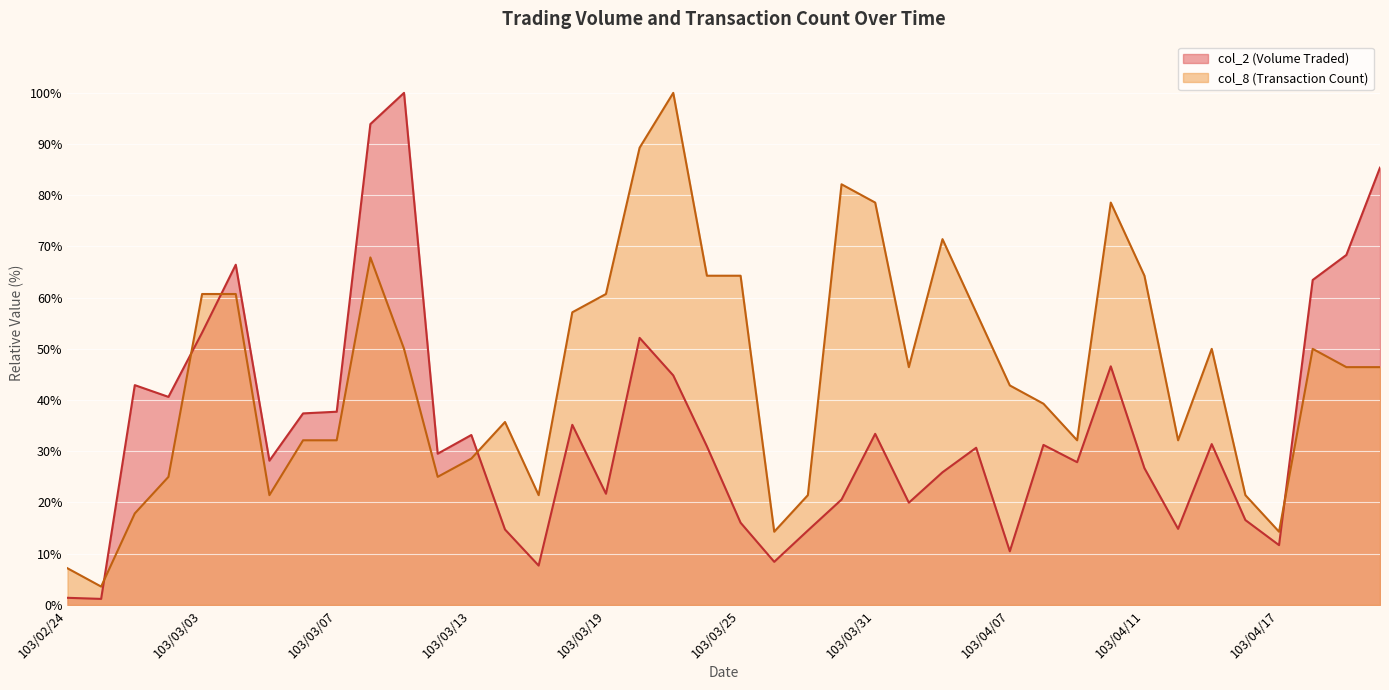

Rank the categories by col_2 value from lowest to highest.

103/02/25, 103/02/24, 103/03/17, 103/03/26, 103/04/07, 103/04/17, 103/03/27, 103/03/14, 103/04/14, 103/03/25, 103/04/16, 103/04/01, 103/03/28, 103/03/19, 103/04/02, 103/04/11, 103/04/09, 103/03/05, 103/03/12, 103/04/03, 103/03/24, 103/04/08, 103/04/15, 103/03/13, 103/03/31, 103/03/18, 103/03/06, 103/03/07, 103/02/27, 103/02/26, 103/03/21, 103/04/10, 103/03/20, 103/03/03, 103/04/18, 103/03/04, 103/04/21, 103/04/22, 103/03/10, 103/03/11